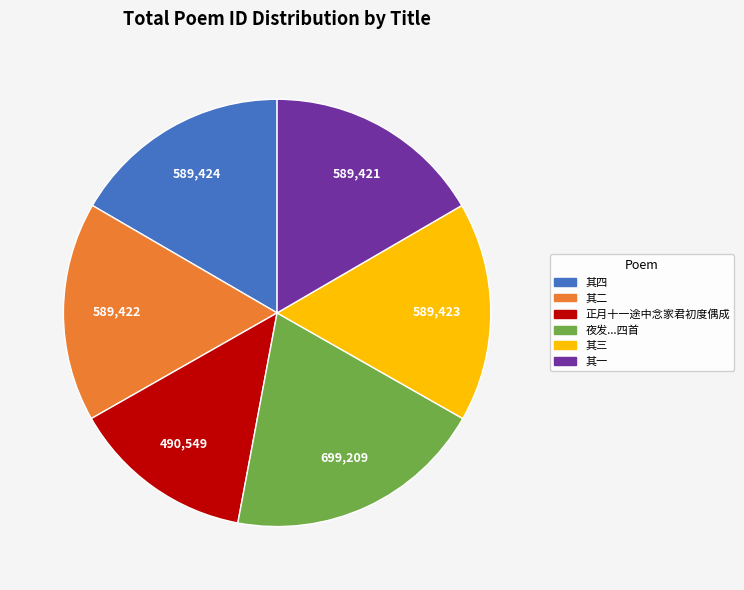

Does any single category account for the majority?

No